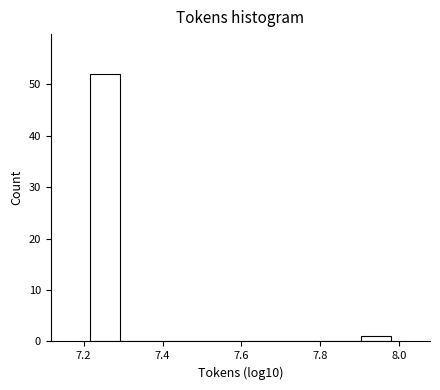

Read against the x-axis, roughly where is the centre of the tallest bar?

7.26